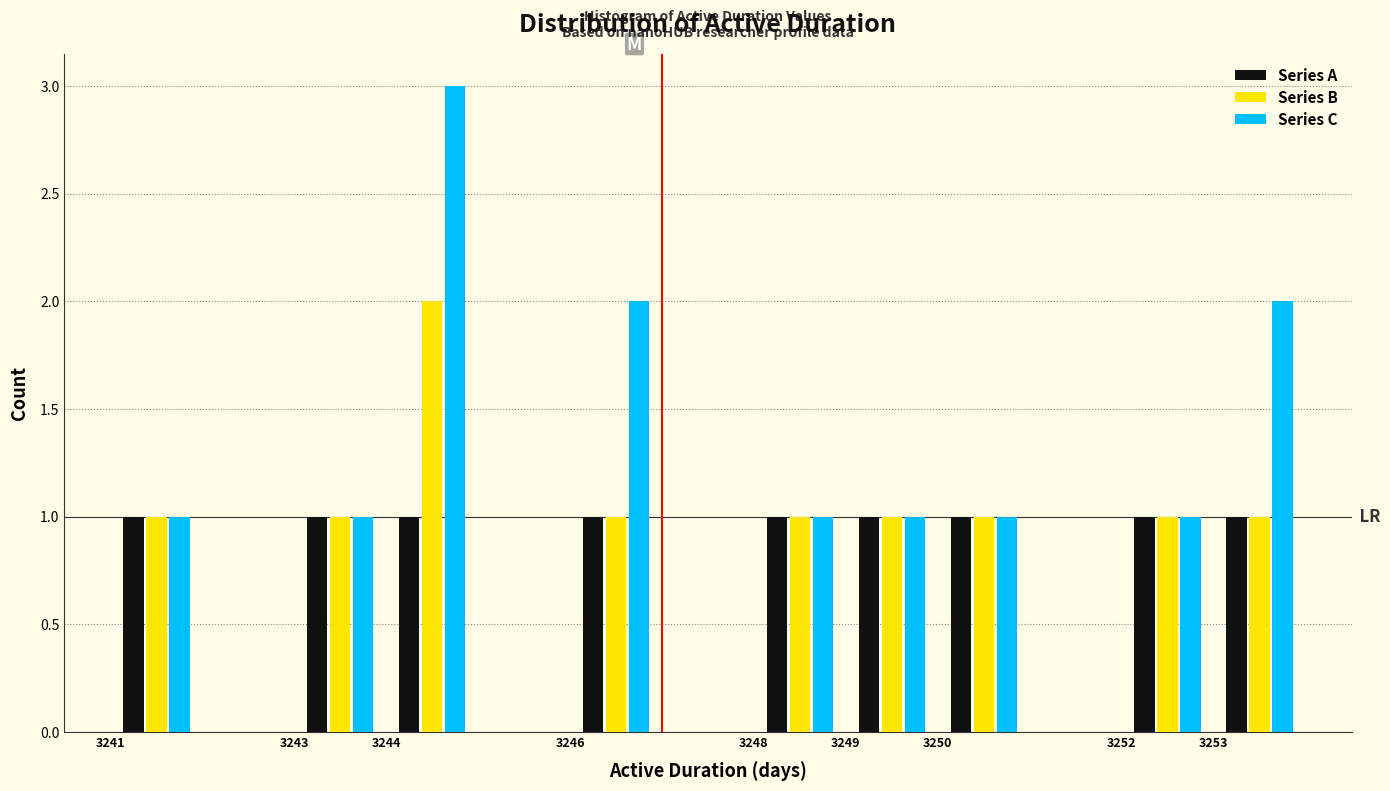

Reading left to right, list every range on the x-axis with the height of the bar of each series over it. The values are not printed on the chart, so give them approximately, as read against the axis.

3241 to 3242: Series A=1	Series B=1	Series C=1
3242 to 3243: Series A=0	Series B=0	Series C=0
3243 to 3244: Series A=1	Series B=1	Series C=1
3244 to 3245: Series A=1	Series B=2	Series C=3
3245 to 3246: Series A=0	Series B=0	Series C=0
3246 to 3247: Series A=1	Series B=1	Series C=2
3247 to 3248: Series A=0	Series B=0	Series C=0
3248 to 3249: Series A=1	Series B=1	Series C=1
3249 to 3250: Series A=1	Series B=1	Series C=1
3250 to 3251: Series A=1	Series B=1	Series C=1
3251 to 3252: Series A=0	Series B=0	Series C=0
3252 to 3253: Series A=1	Series B=1	Series C=1
3253 to 3254: Series A=1	Series B=1	Series C=2